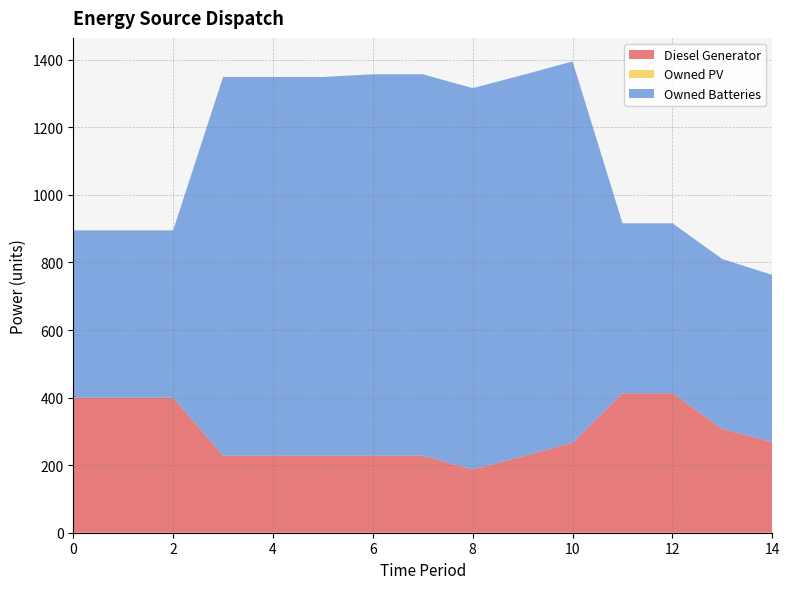

Reading left to right, list all the values displayed in this chart.

Diesel Generator: 400	400	400	228	228	228	228	228	187	226	266	413	413	307	268
Owned PV: 0	0	0	0	0	0	0	0	0	0	0	0	0	0	0
Owned Batteries: 495	495	495	1121	1121	1121	1129	1129	1129	1129	1129	503	503	503	495